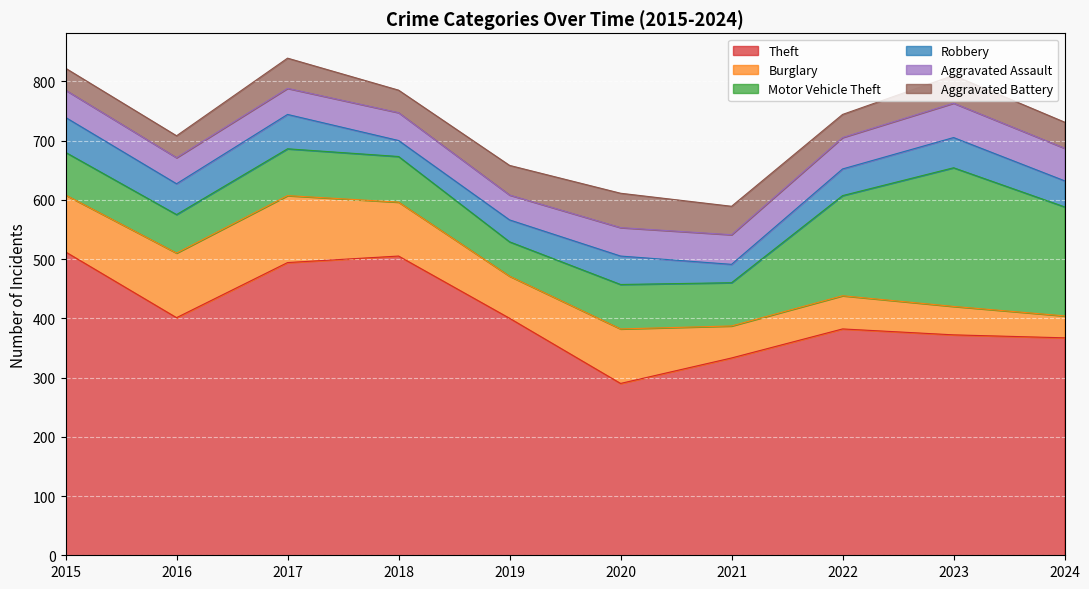

How many data points in Aggravated Assault are above 48?

4